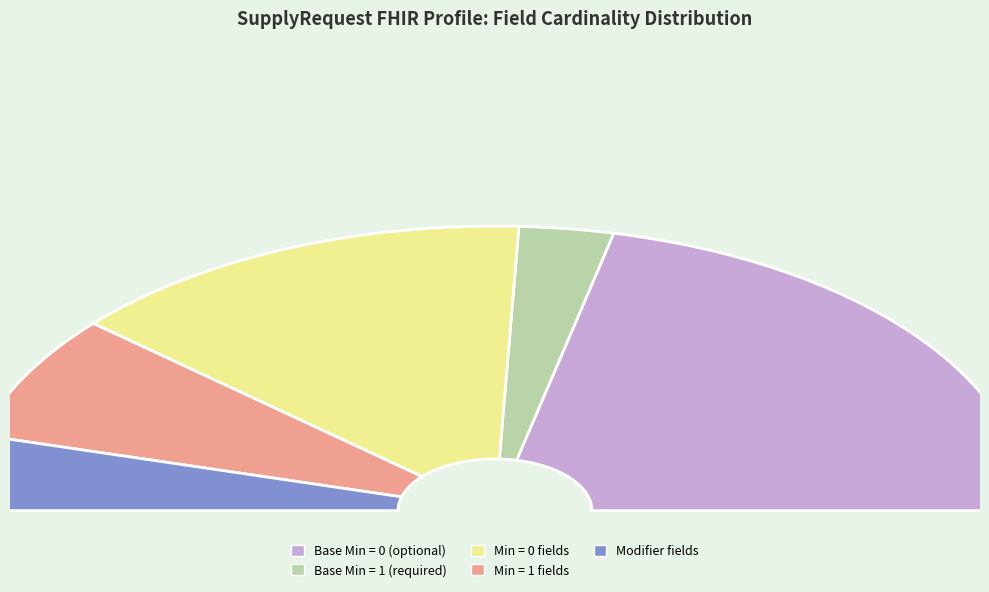

Combined, do SupplyRequest.requester and SupplyRequest.priority account for over 50%?

No